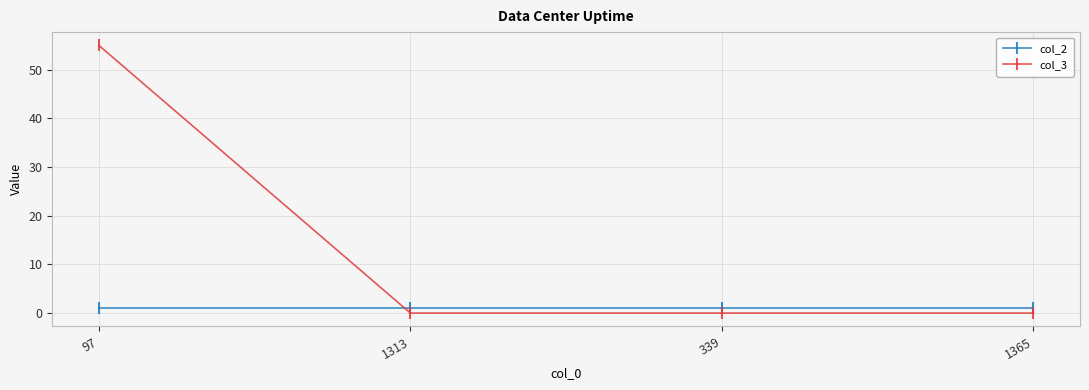

How many lines are shown in the chart?

2